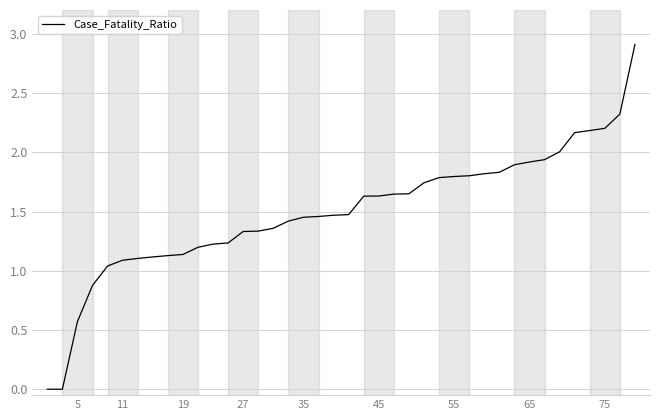

How many distinct data groups are displayed?

1